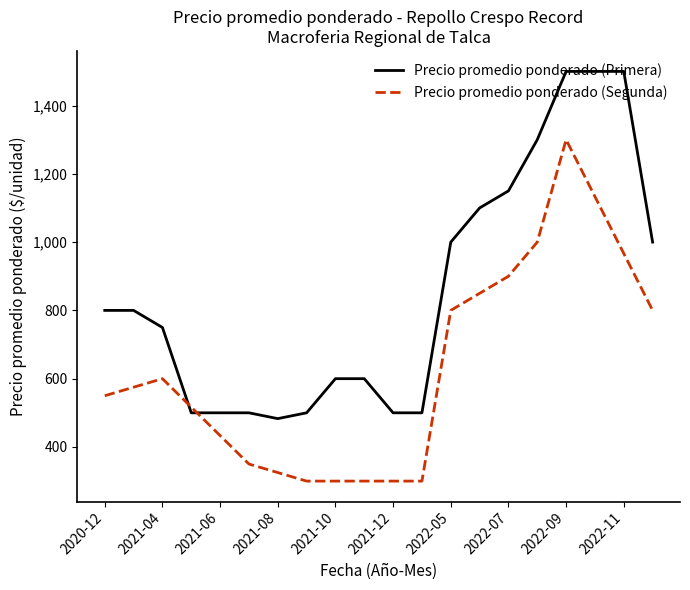

At 2021-03, list the series in order from largest to smallest.

Precio promedio ponderado (Primera), Precio promedio ponderado (Segunda)